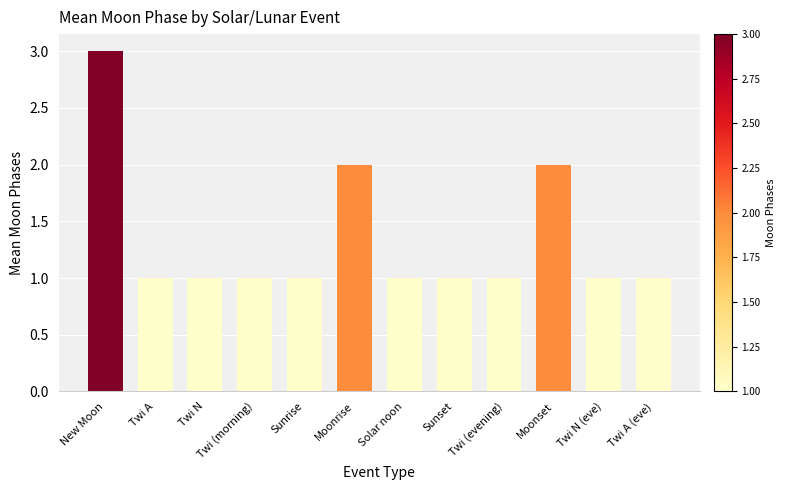

What is the label of the 7th bar from the right?

Moonrise